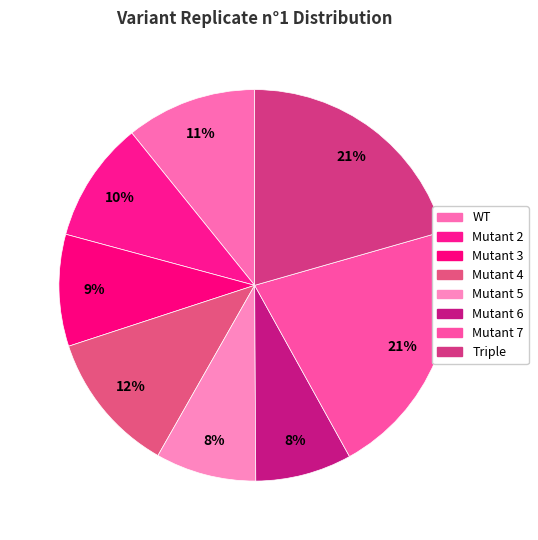

What percentage is the Mutant 4 slice, to the nearest percent?

12%